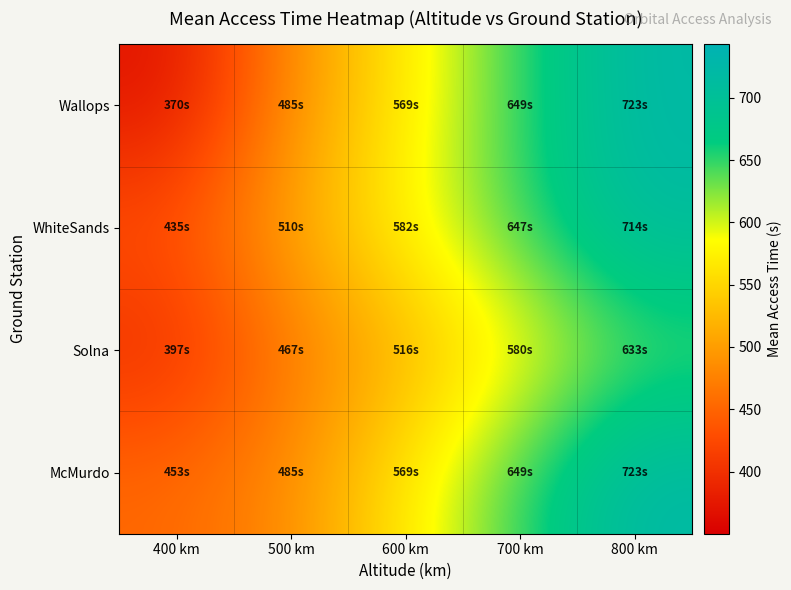

Reading left to right, what are all the values shown in this chart?

Wallops: 400 km=370.1	500 km=485.5	600 km=568.5	700 km=648.7	800 km=723.1
WhiteSands: 400 km=435.4	500 km=509.8	600 km=582.1	700 km=647.2	800 km=713.9
Solna: 400 km=396.5	500 km=466.9	600 km=515.8	700 km=579.8	800 km=633.2
McMurdo: 400 km=453.1	500 km=485.5	600 km=568.5	700 km=648.7	800 km=723.1